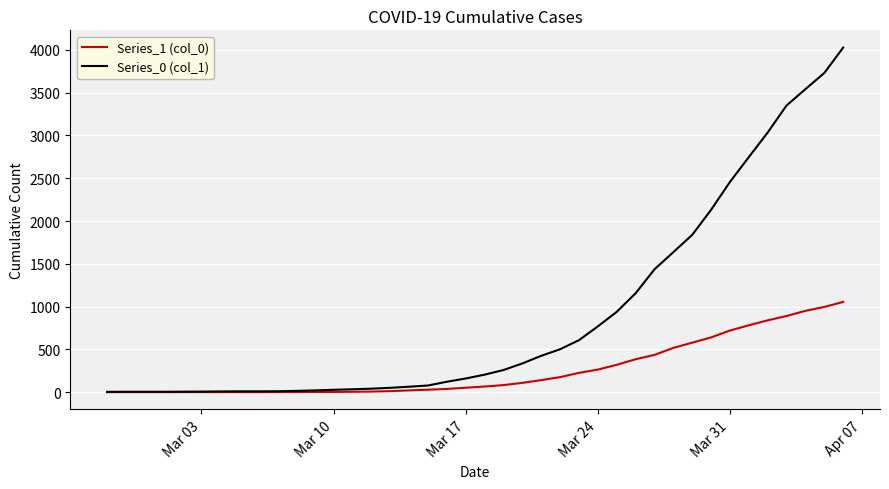

Which series has the largest total across all categories?

Series_0 (col_1)